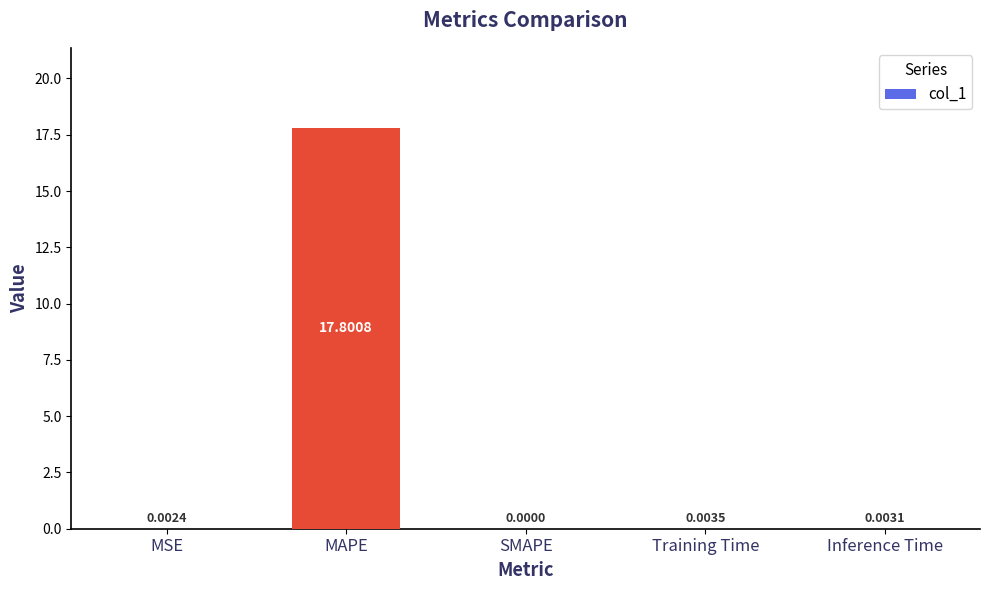

Are the bars horizontal?

No